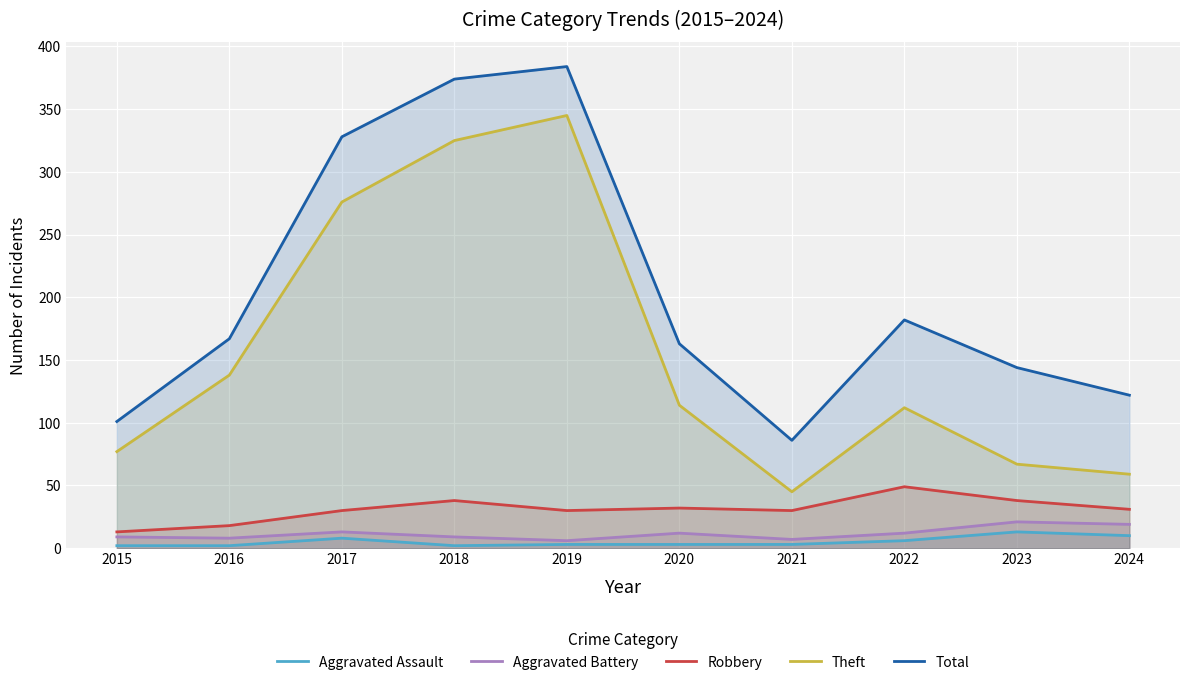

List the labels in order of Robbery value, smallest first.

2015, 2016, 2017, 2019, 2021, 2024, 2020, 2018, 2023, 2022